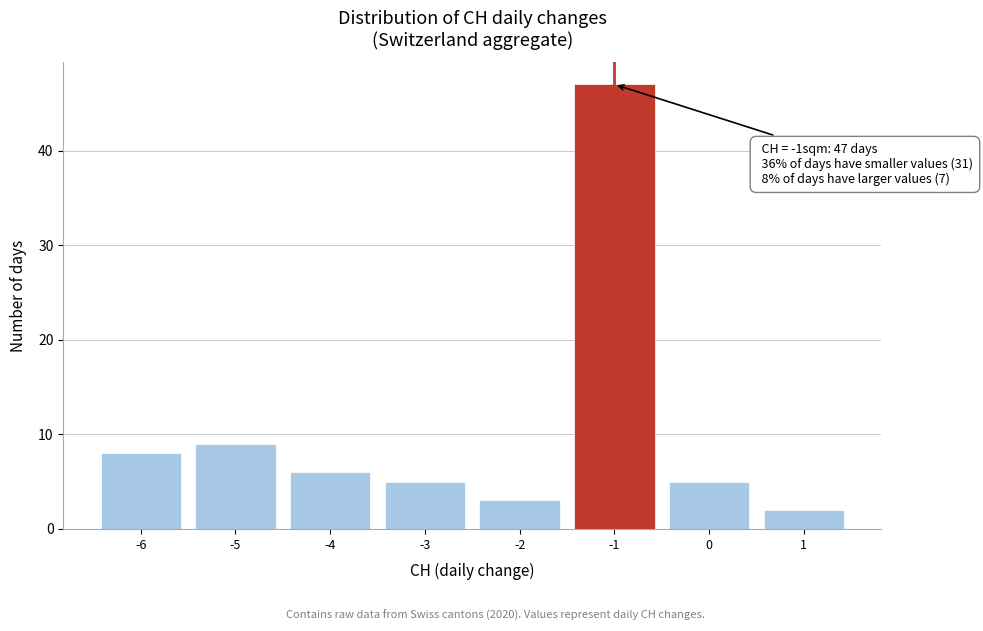

Which range on the x-axis has the tallest bar?

-1.5 to -0.5